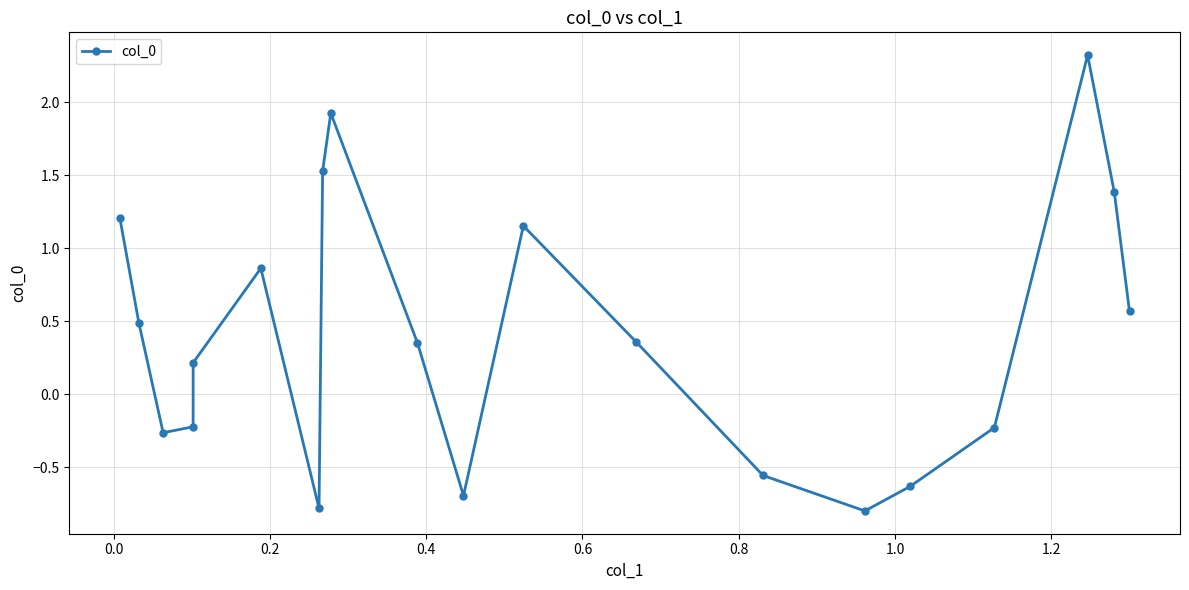

Does the chart display data point markers on the line(s)?

Yes